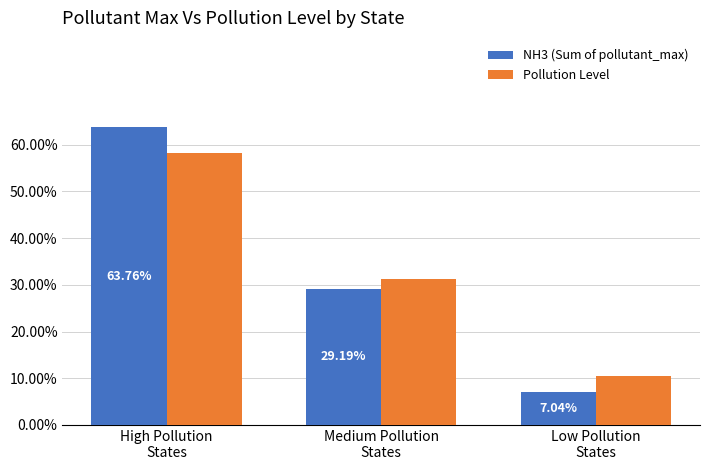

Which category has the highest value across all series?

High Pollution
States